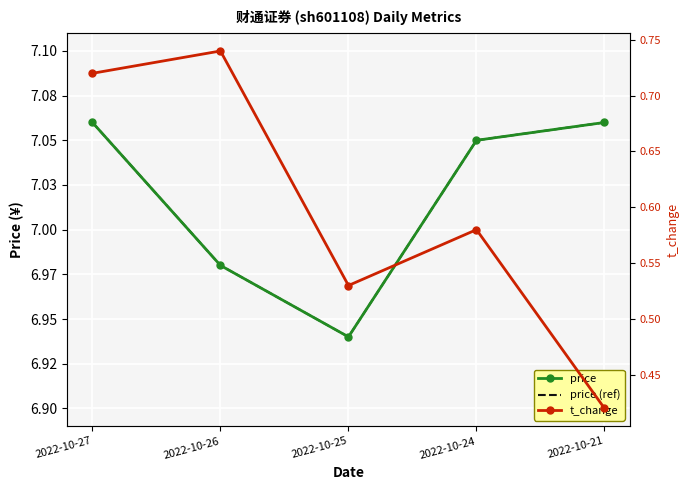

At which category is the sum across all series the highest?

2022-10-27